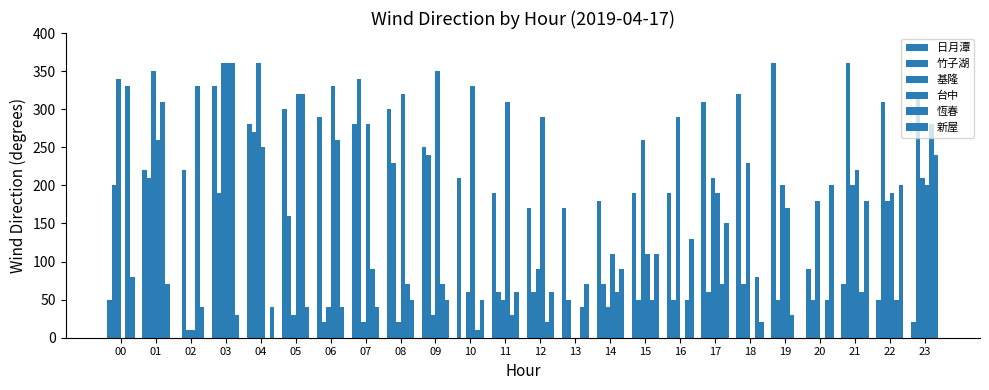

How many data points in 基隆 are above 200?

9